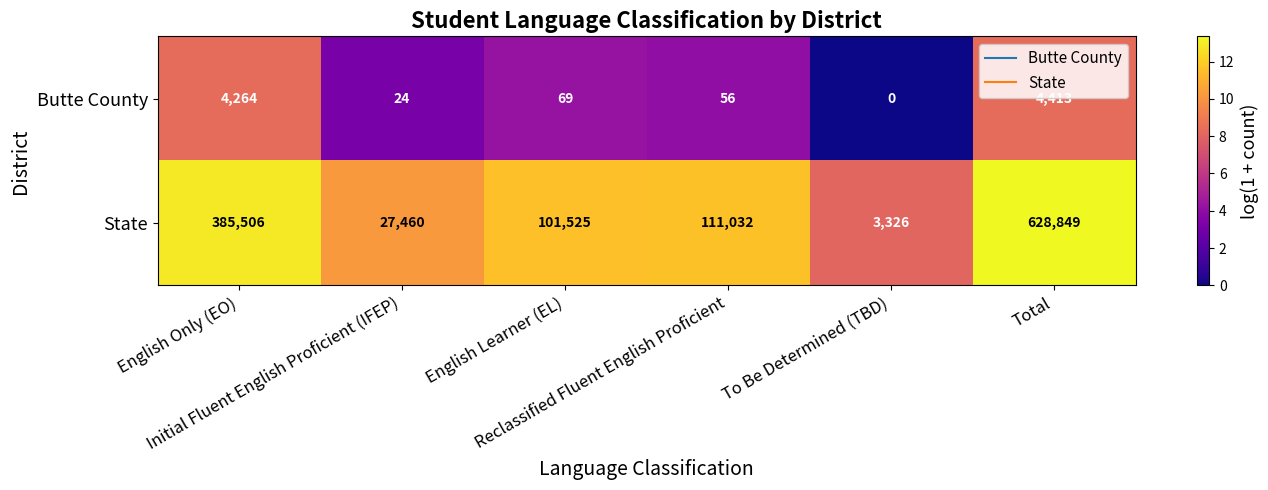

Rank the series at Total from lowest to highest value.

Butte County, State